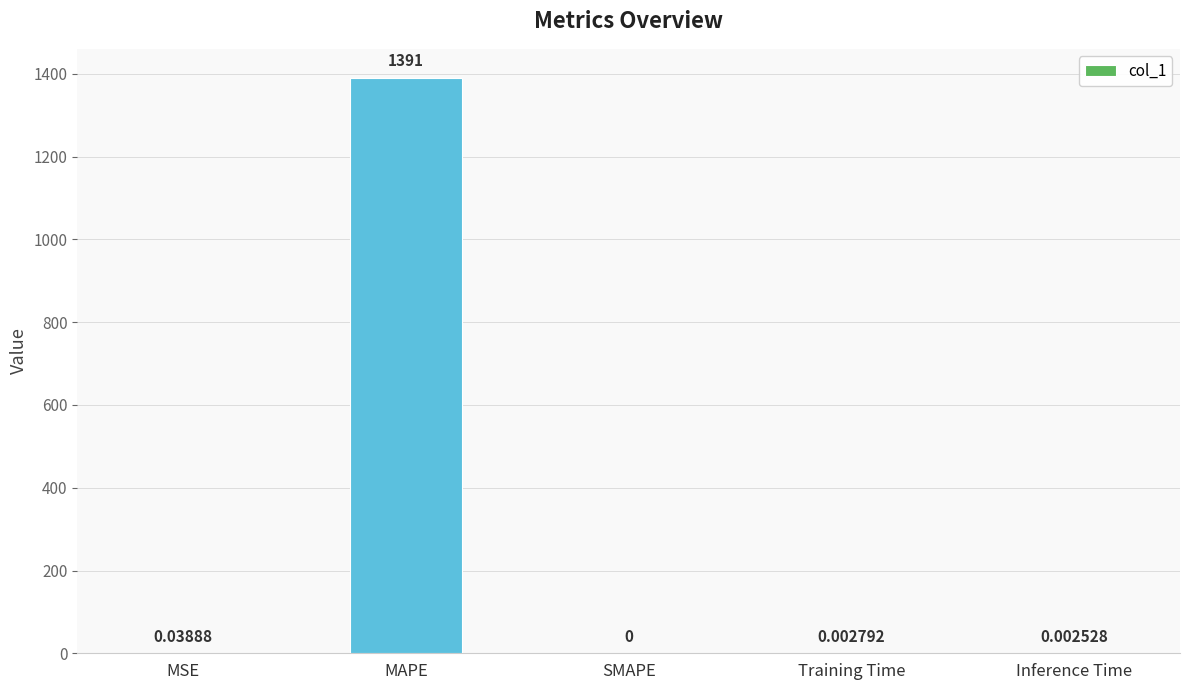

What is the sum of all values?

1391.0